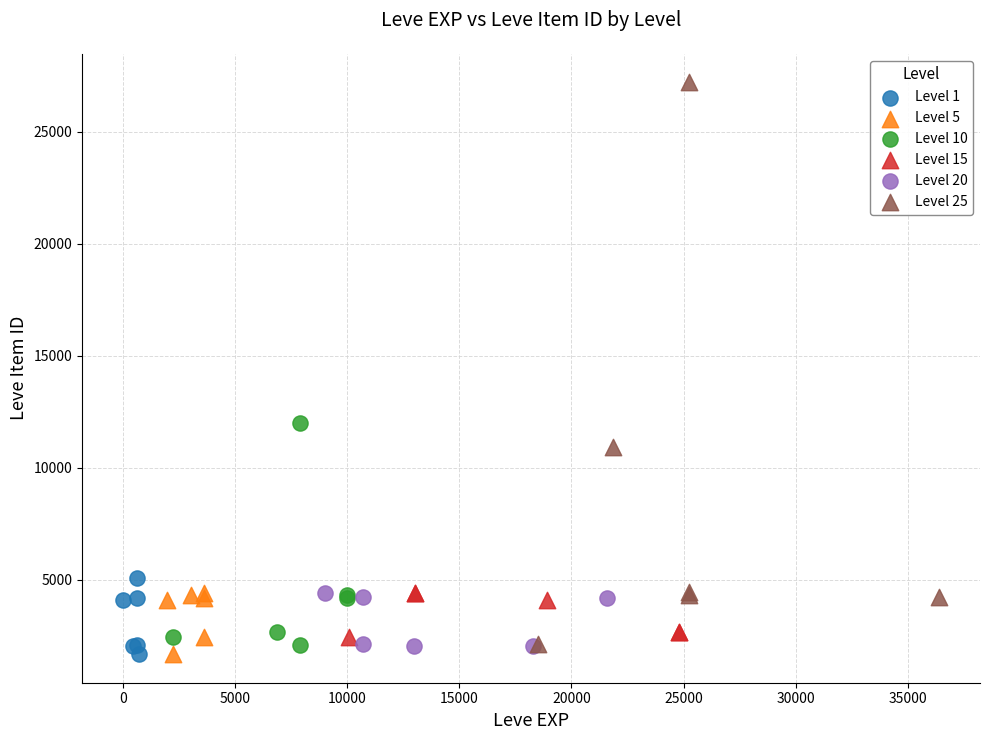

Which series contains the highest Y value?

Level 25